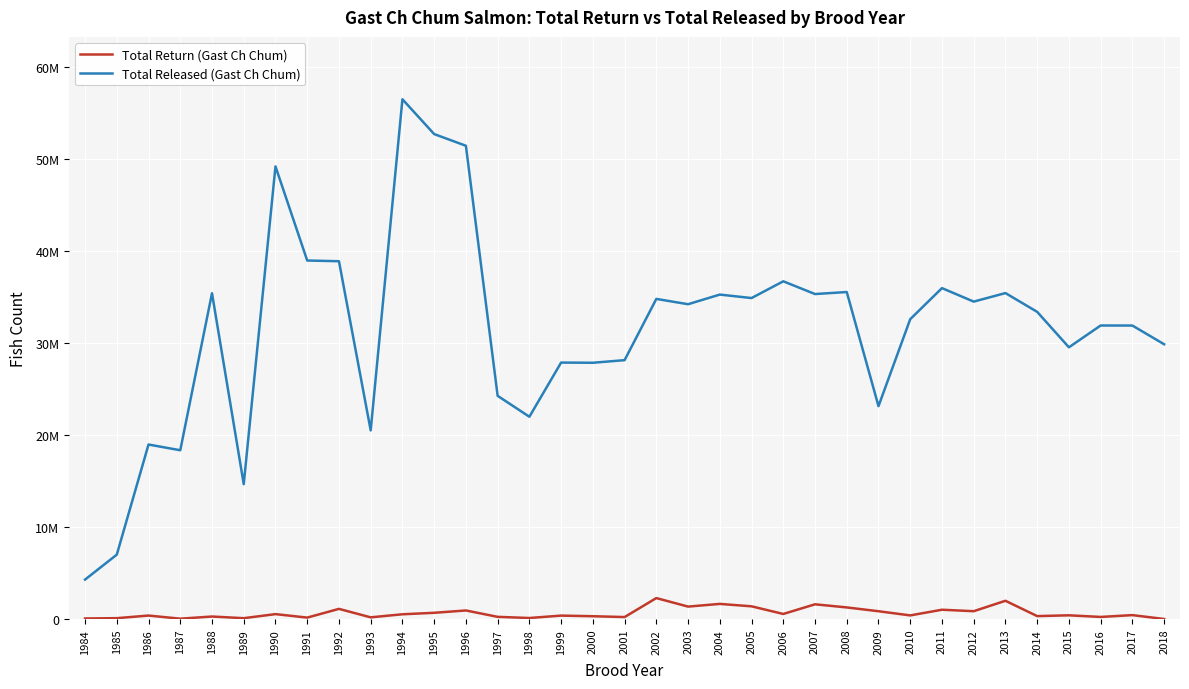

What is the difference between the maximum and minimum values in the Total Released (Gast Ch Chum) series?

52207153.0